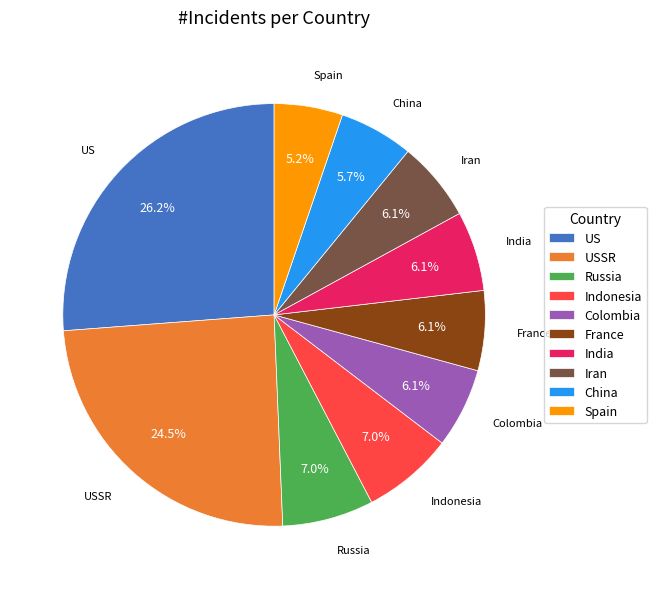

How many segments does this pie chart have?

10